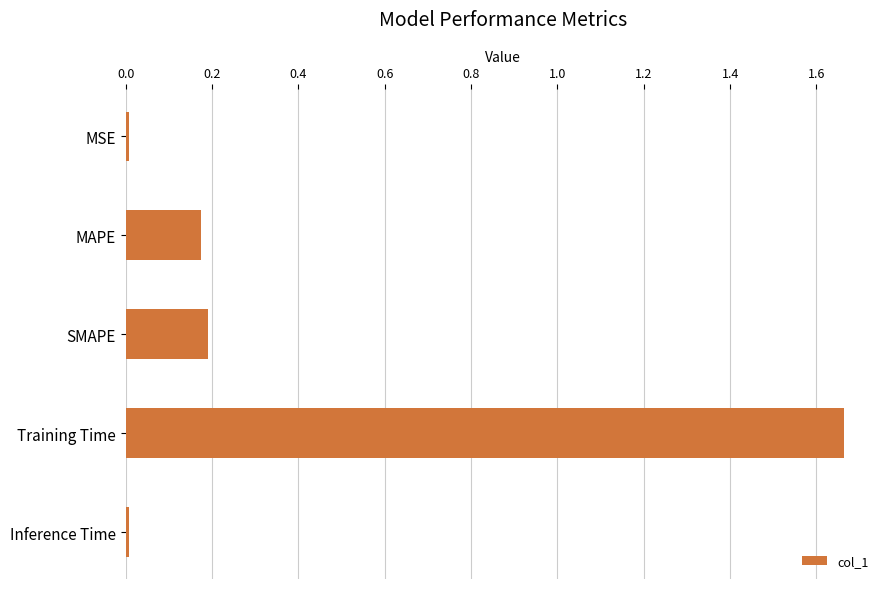

At which category does the chart reach its peak across all series?

Training Time